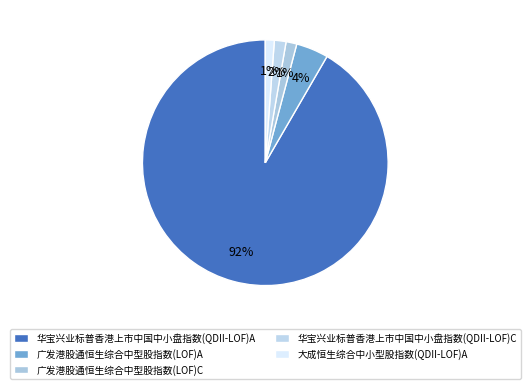

To the nearest percent, what is the average slice percentage?

20%